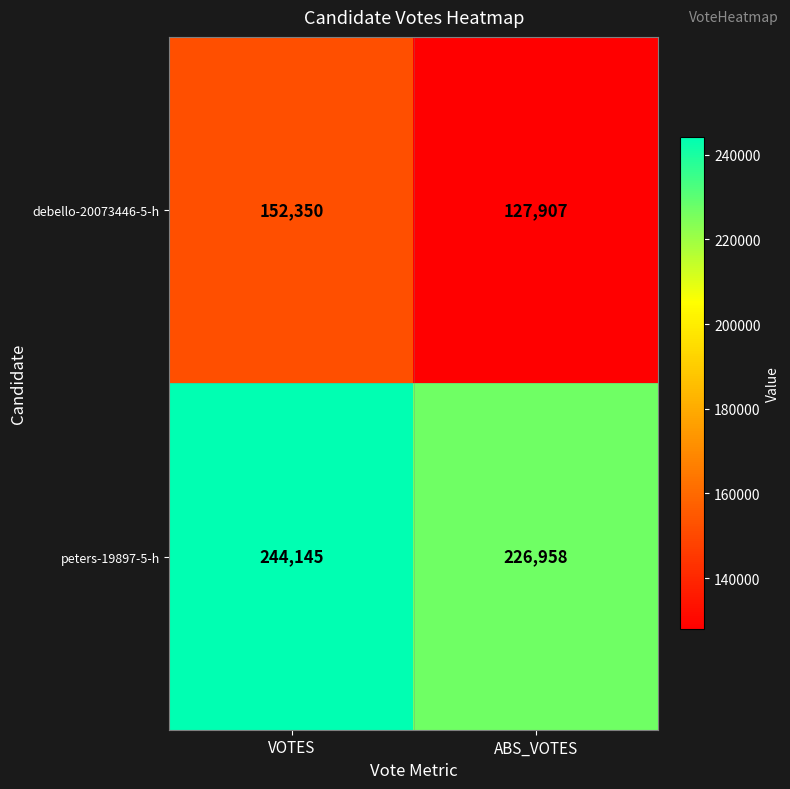

Which label corresponds to the smallest value in the chart?

ABS_VOTES